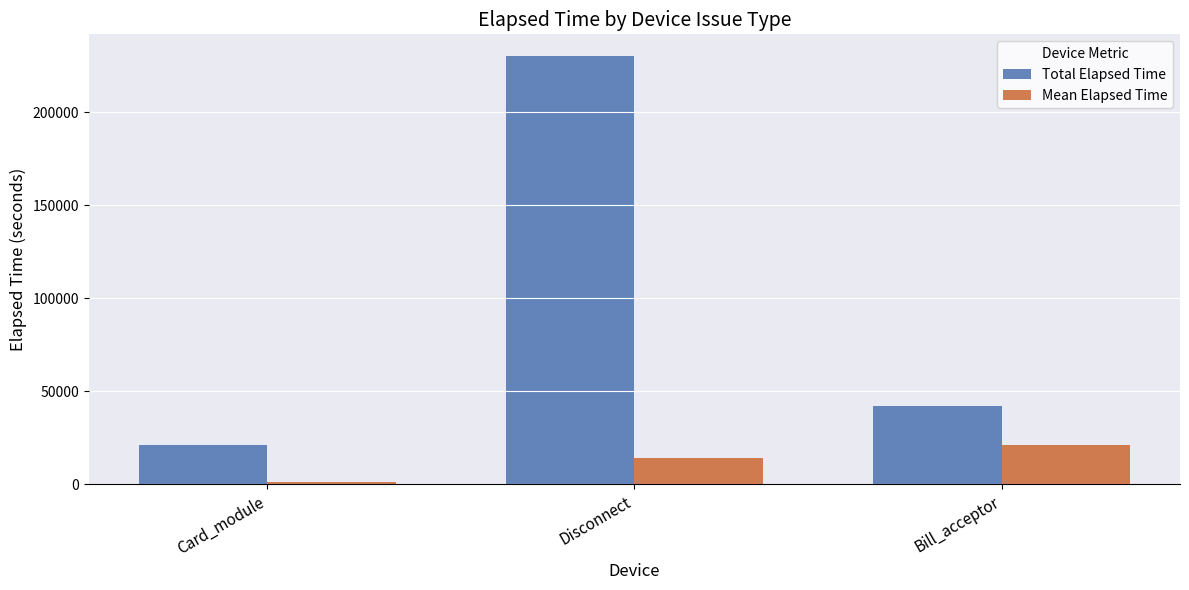

What is the difference between the highest and lowest values at Card_module?

19849.7